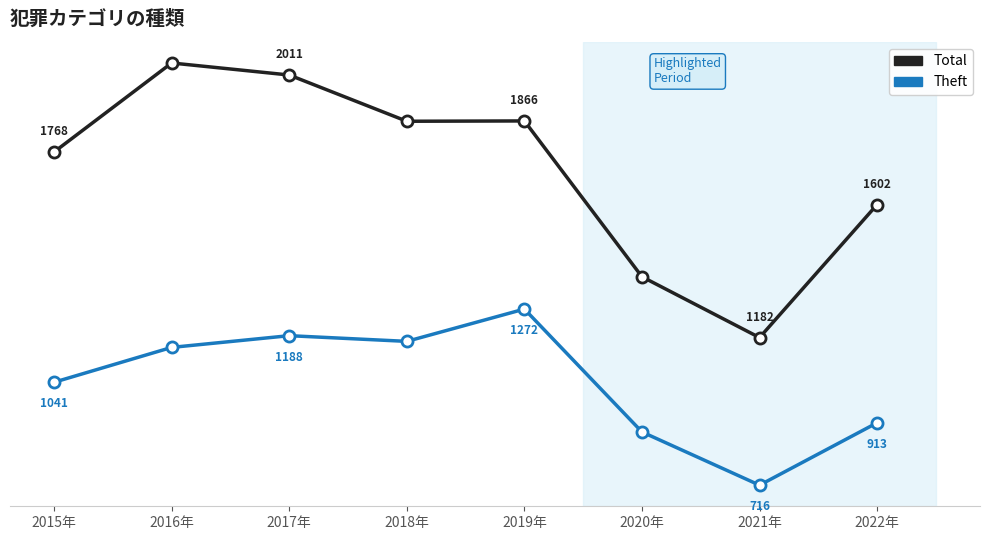

Which series has the largest total across all categories?

Total